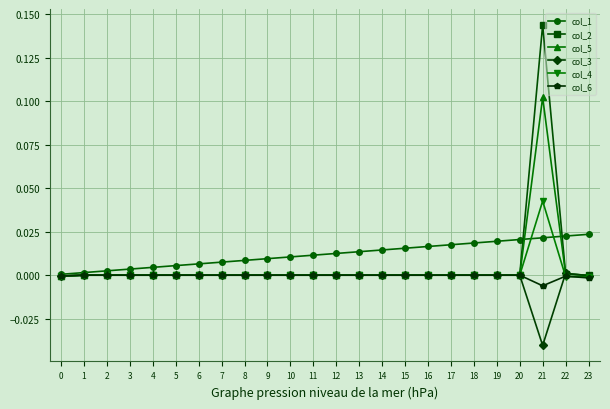

Which series changed the most between 16 and 23?

col_1